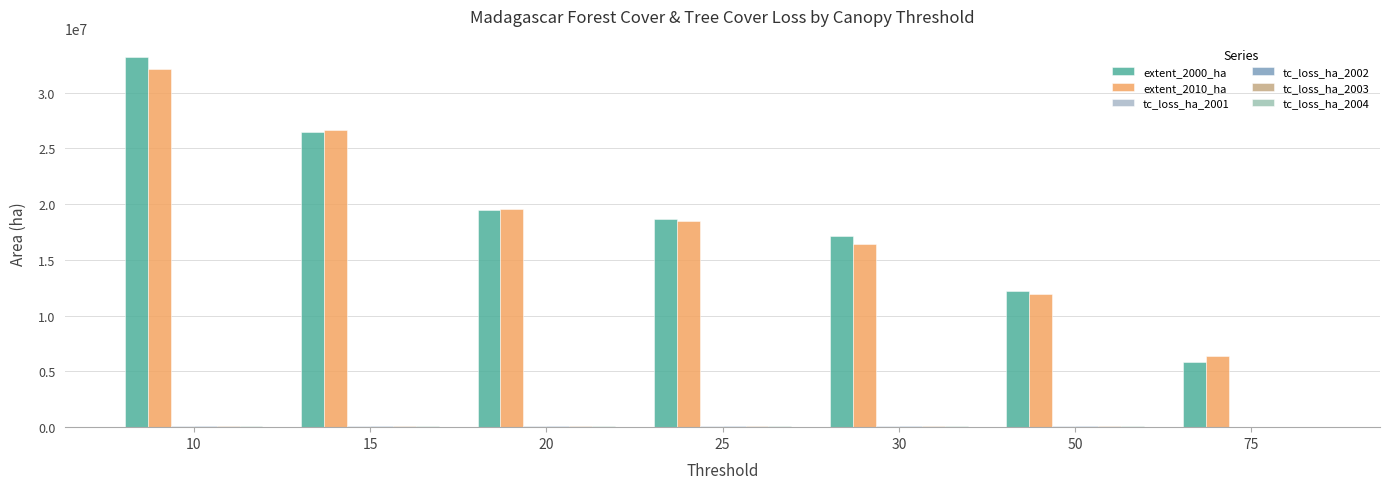

Which series has the largest range (max minus min)?

extent_2000_ha